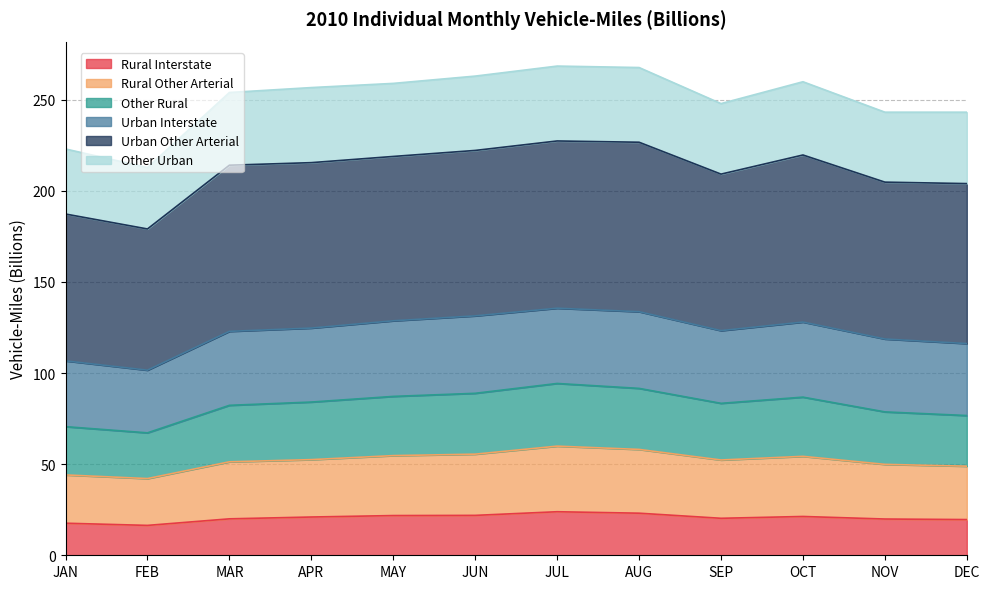

True or false: Rural Interstate has a value of 12.2 at OCT.

False